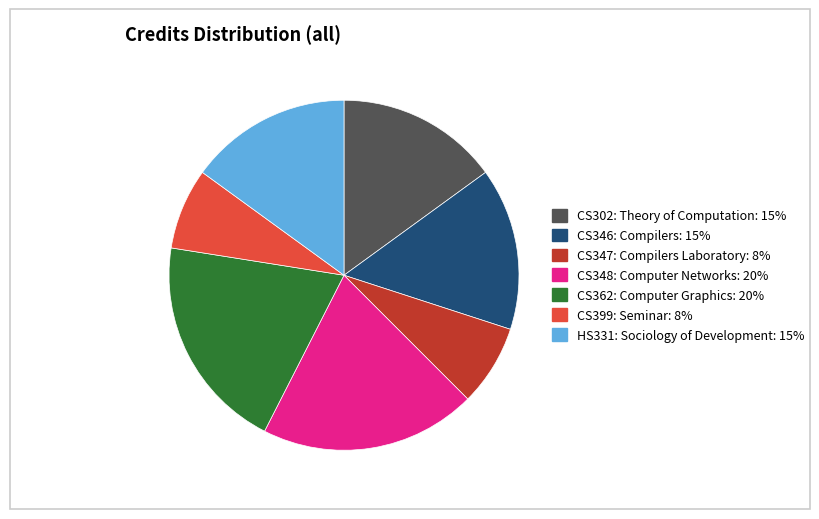

Is CS347: Compilers Laboratory the majority of the pie?

No